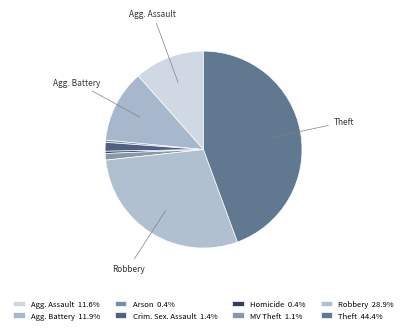

Count the number of slices in the pie.

8